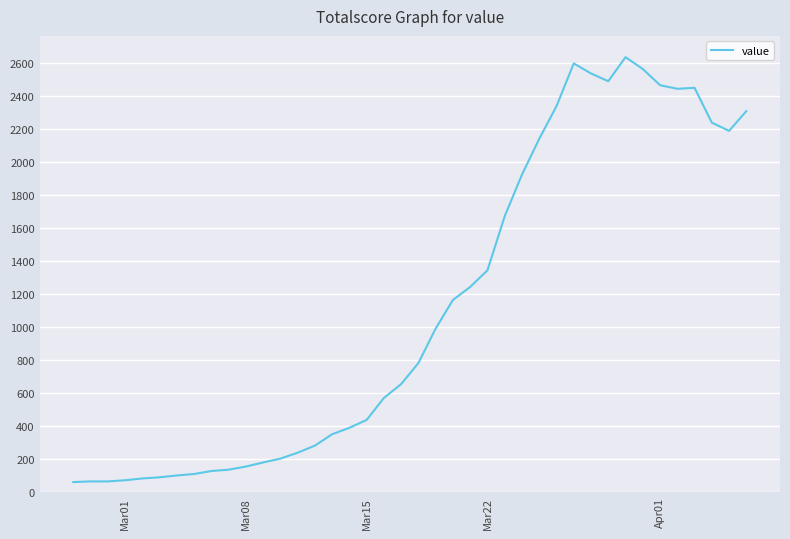

What is the minimum value shown in the chart?

61